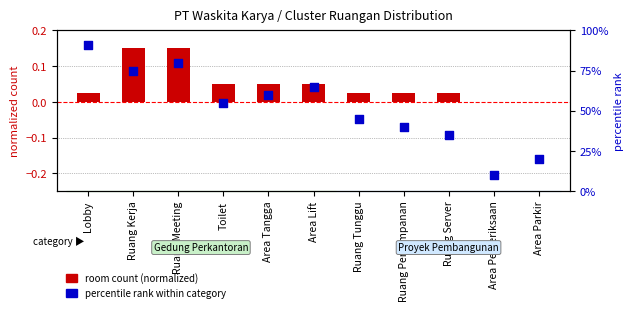

At how many categories does at least one series exceed 38?

8